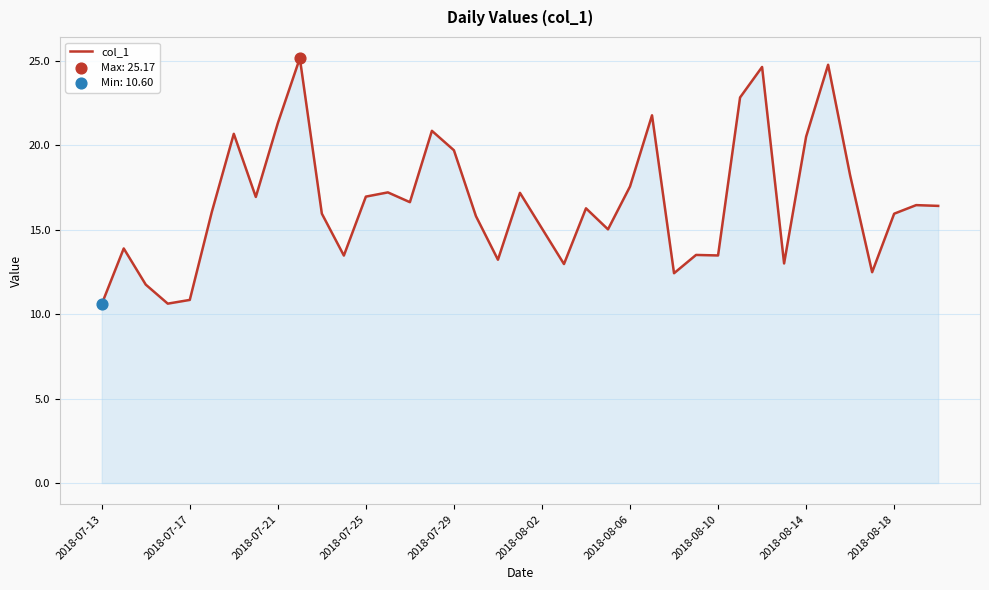

What is the smallest value displayed?

10.6